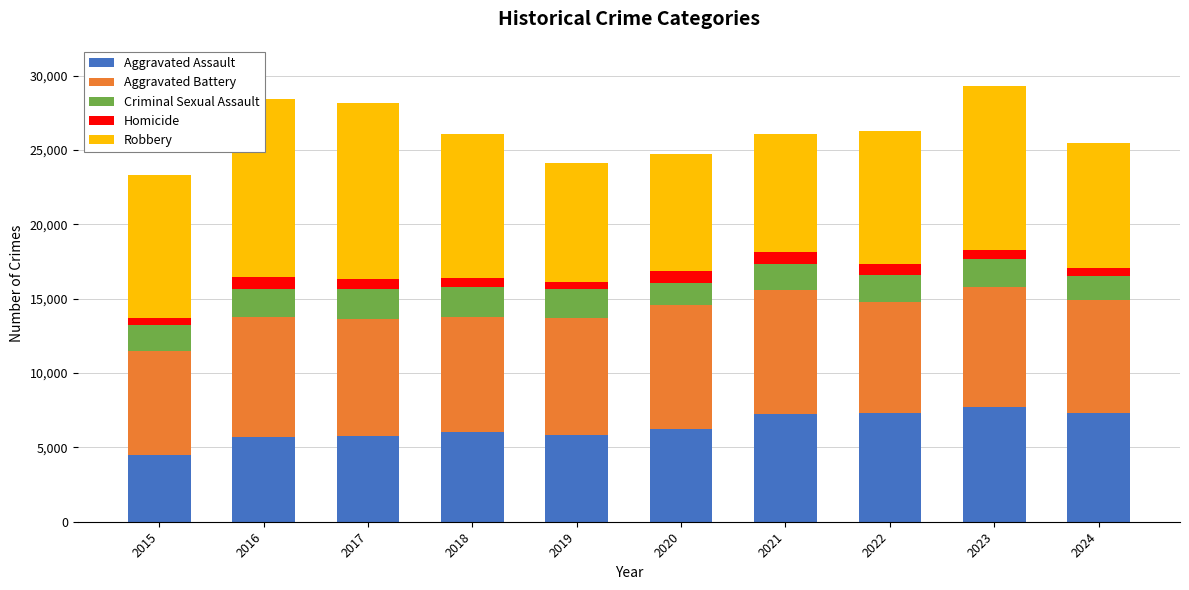

What is the minimum value for Aggravated Assault?

4480